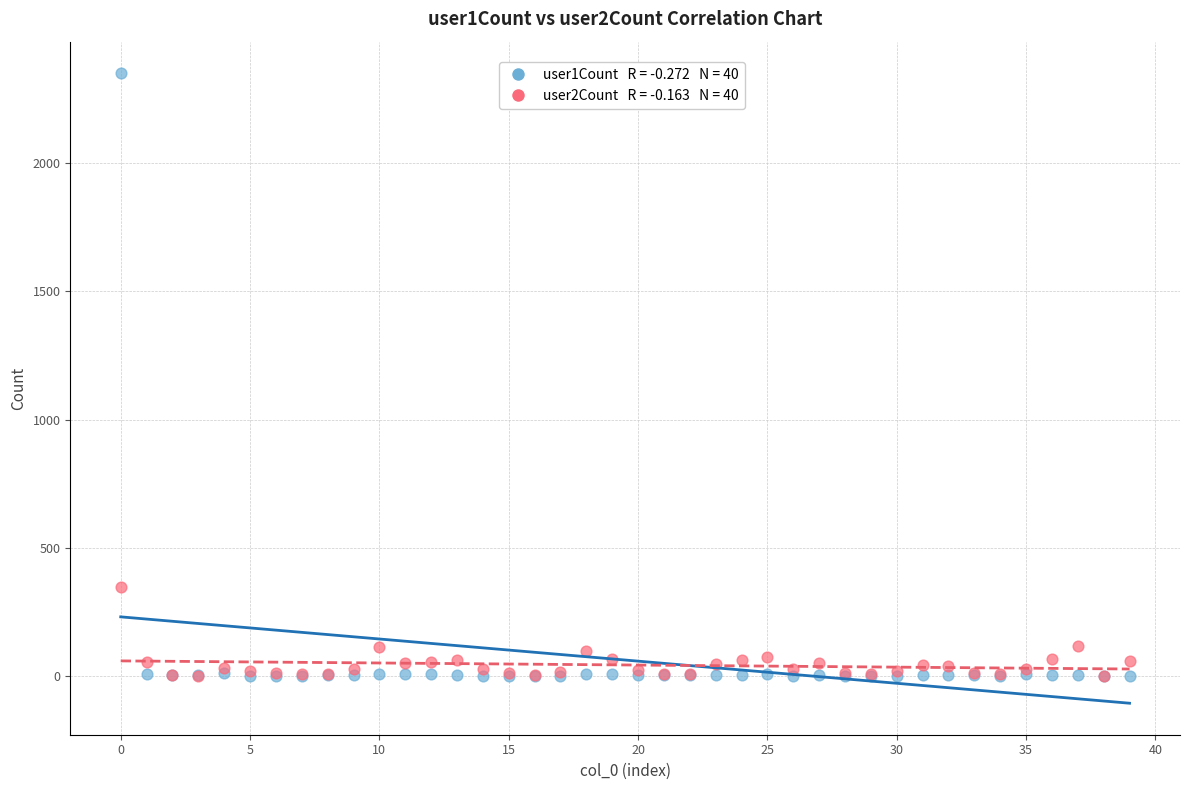

Across all series, what Y value is closest to 1176?

349